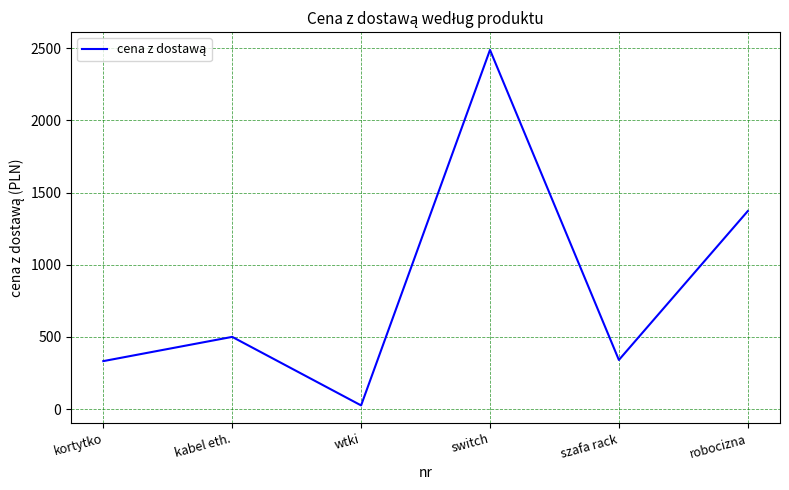

What is the difference between the maximum and second lowest values?

2157.0